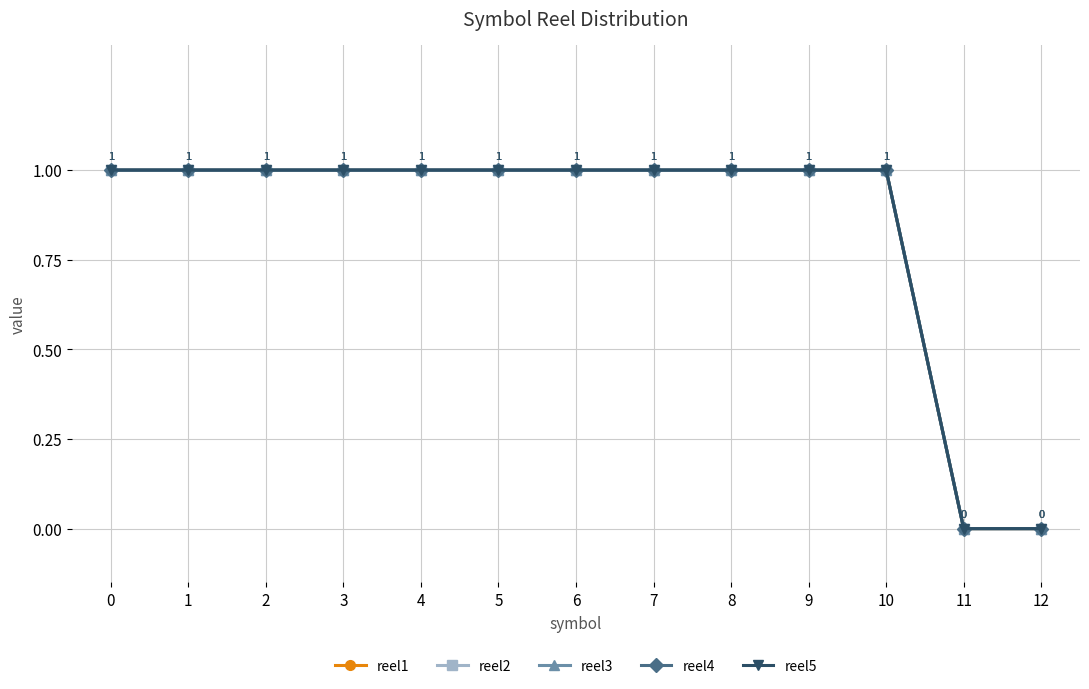

Rank the series by their maximum value, from highest to lowest.

reel1, reel2, reel3, reel4, reel5